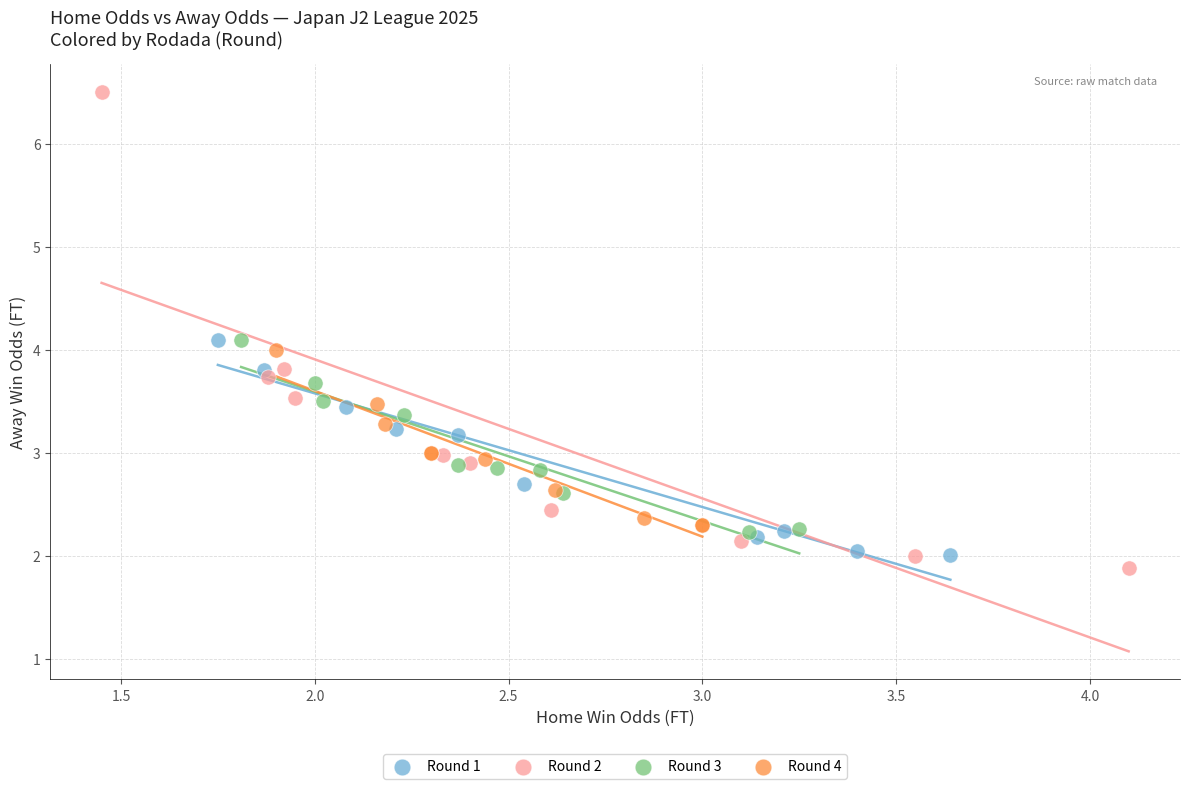

Which series has the largest Y range (max minus min)?

Round 2